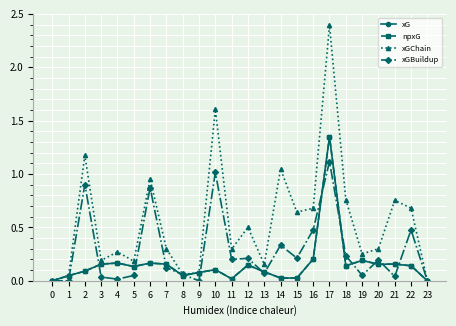

Reading right to left, what are all the values shown in this chart?

xG: 0.0	0.1	0.2	0.2	0.2	0.1	1.4	0.2	0.0	0.0	0.1	0.1	0.0	0.1	0.1	0.0	0.2	0.2	0.1	0.2	0.2	0.1	0.0	0.0
npxG: 0.0	0.1	0.2	0.2	0.2	0.1	1.4	0.2	0.0	0.0	0.1	0.1	0.0	0.1	0.1	0.0	0.2	0.2	0.1	0.2	0.2	0.1	0.0	0.0
xGChain: 0.0	0.7	0.8	0.3	0.3	0.8	2.4	0.7	0.6	1.0	0.2	0.5	0.3	1.6	0.1	0.1	0.3	1.0	0.2	0.3	0.2	1.2	0.0	0.0
xGBuildup: 0.0	0.5	0.0	0.2	0.1	0.2	1.1	0.5	0.2	0.3	0.1	0.2	0.2	1.0	0.0	0.1	0.1	0.9	0.0	0.0	0.0	0.9	0.0	0.0